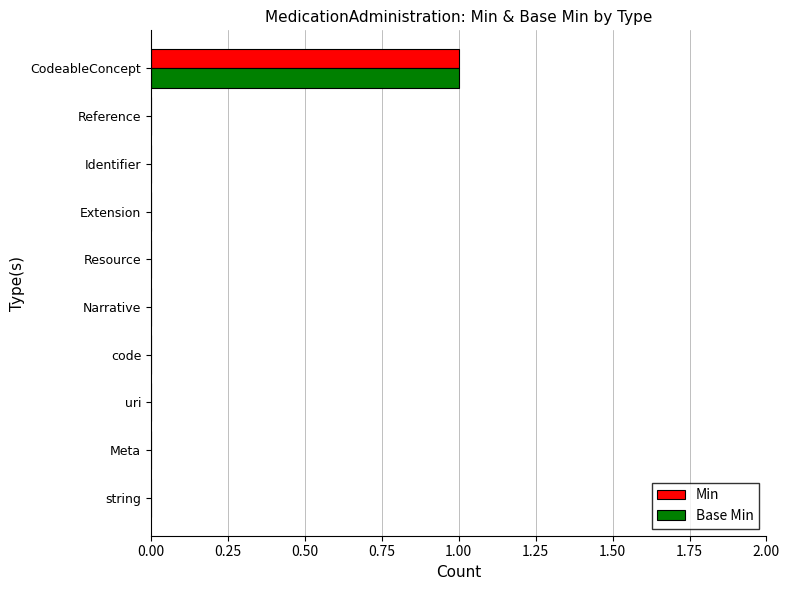

Is it true that Base Min equals 0 at Meta?

True